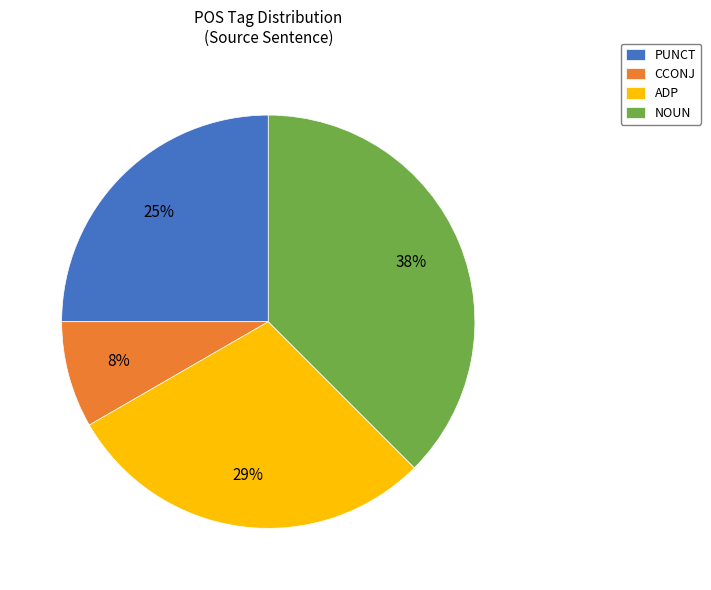

To the nearest percent, what portion does PUNCT represent?

25%